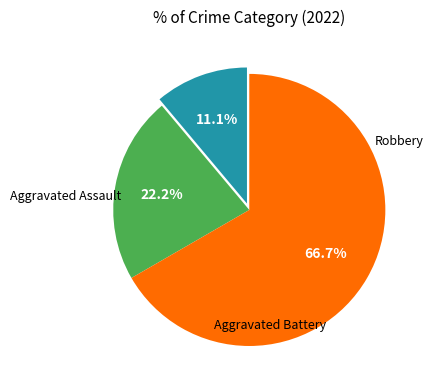

Is there any slice that represents more than half of the pie?

Yes